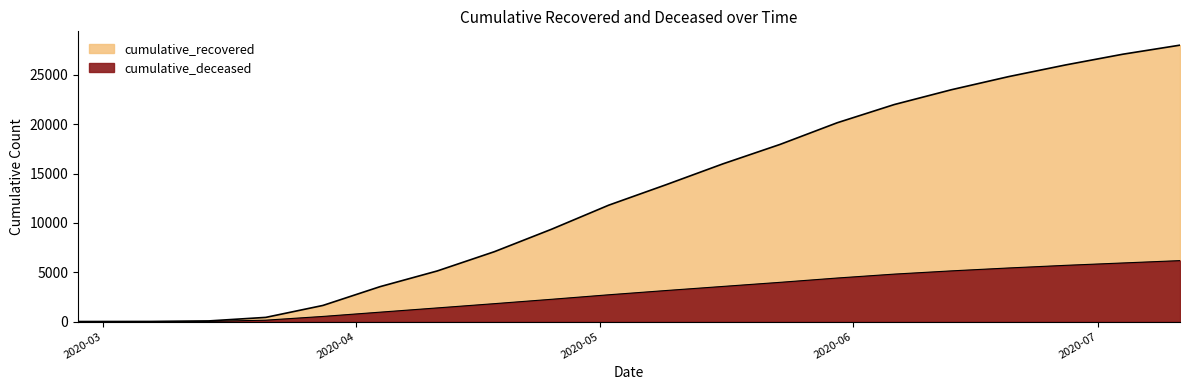

How many lines are shown in the chart?

2